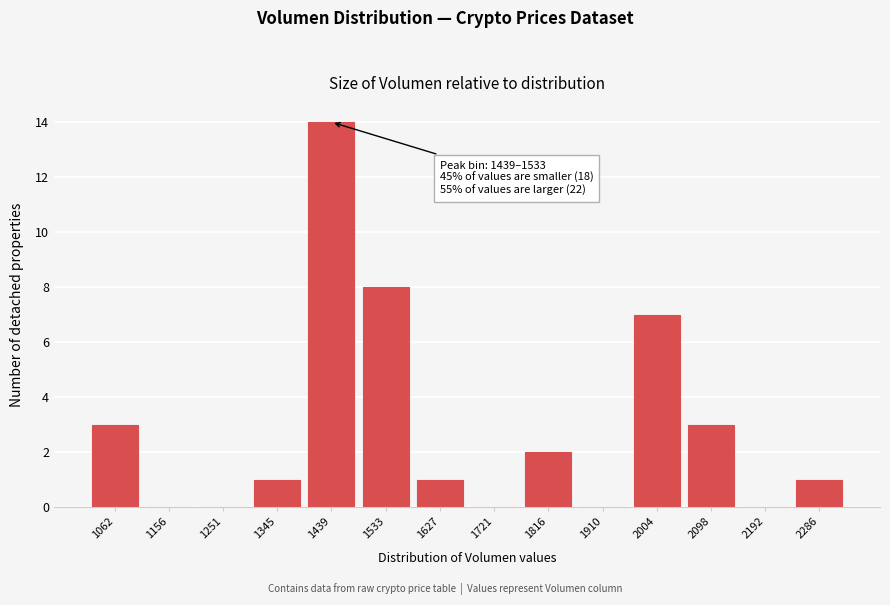

Reading left to right, what are all the values shown in this chart?

1062=3	1156=0	1251=0	1345=1	1439=14	1533=8	1627=1	1721=0	1816=2	1910=0	2004=7	2098=3	2192=0	2286=1